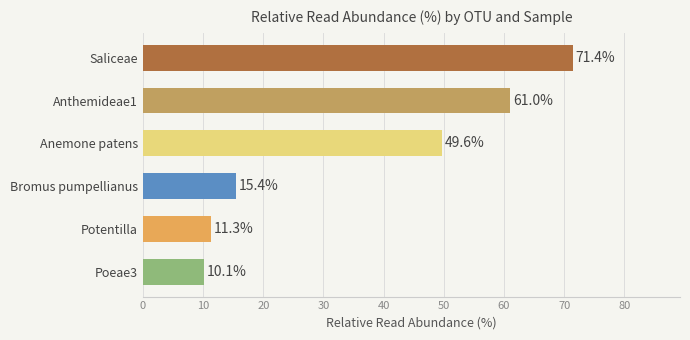

Between Poeae3 and Potentilla, which is larger?

Potentilla